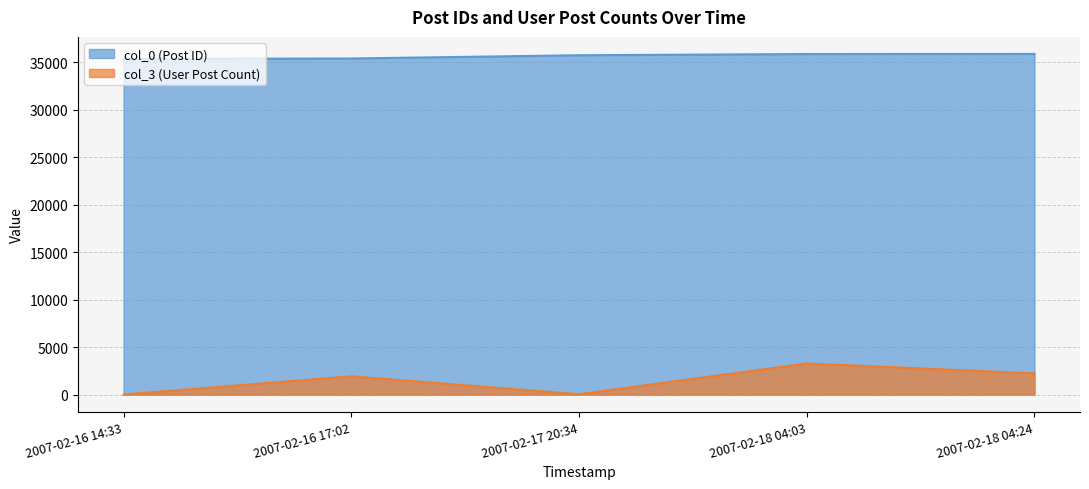

True or false: col_3 and col_0 intersect in this chart.

False